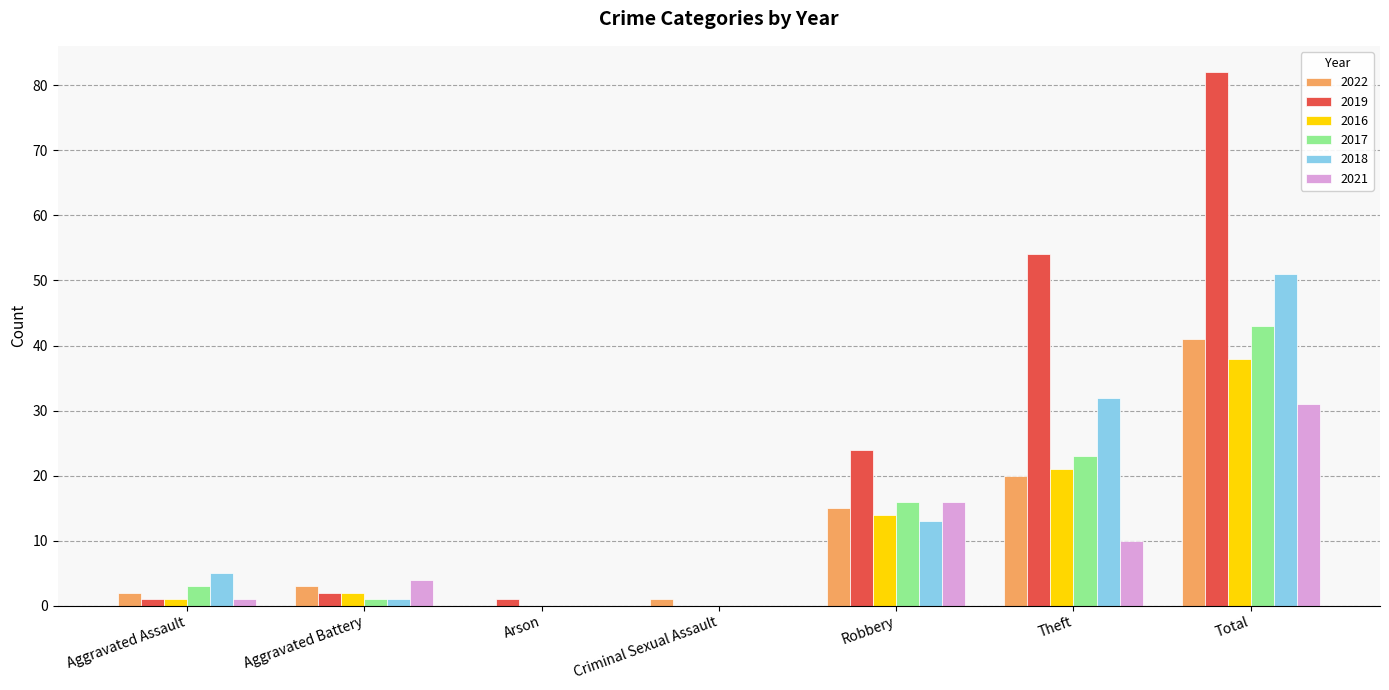

Count the number of data series in this chart.

6